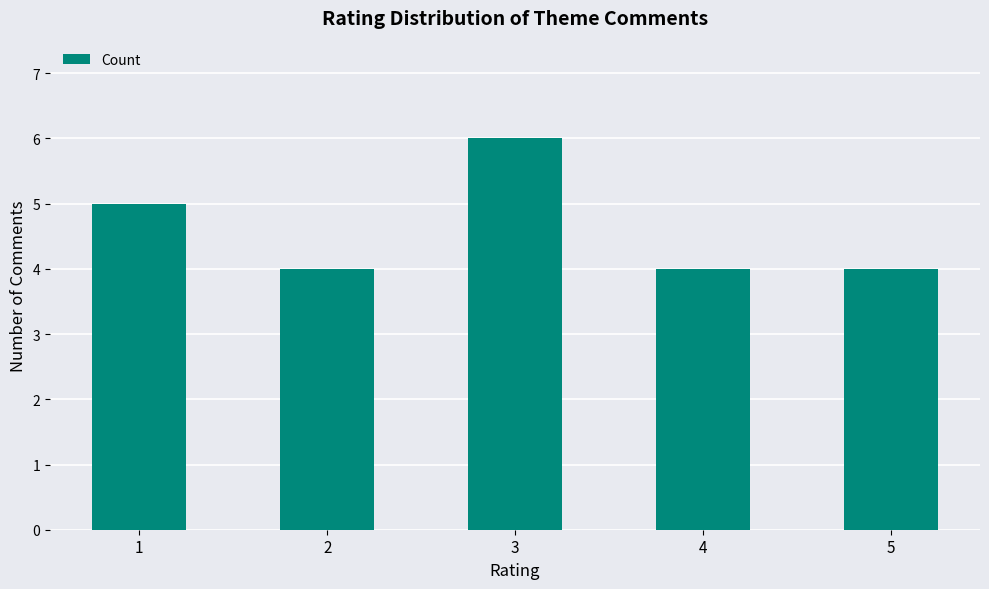

True or false: the data shows 7 at 2.

False